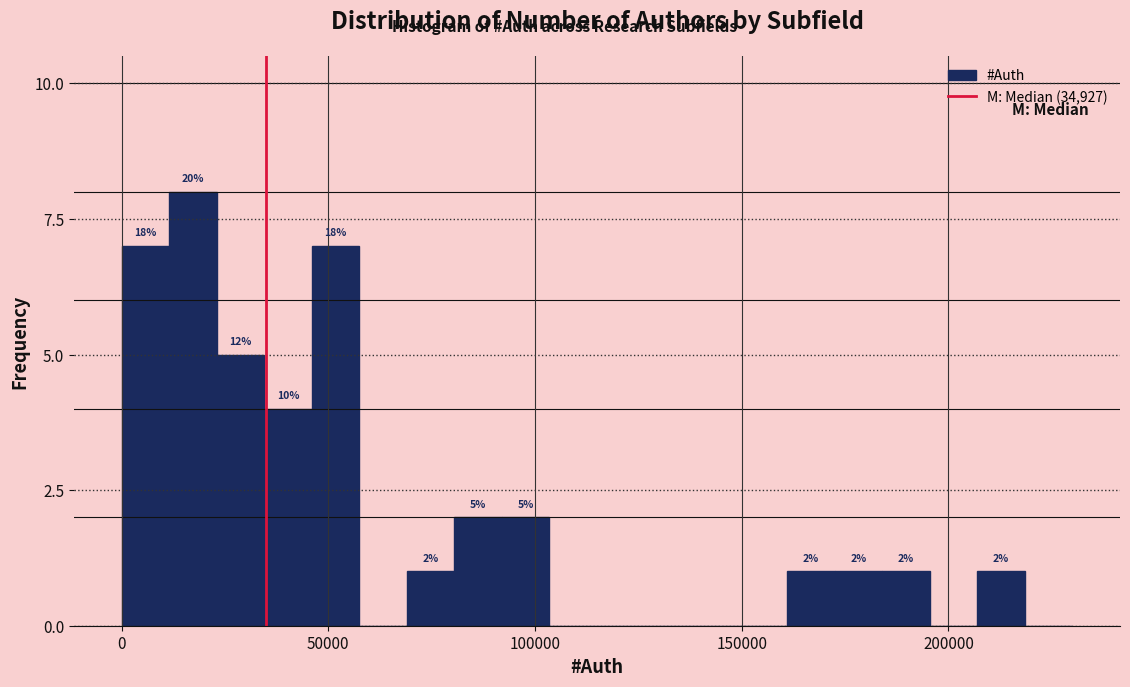

Read against the x-axis, roughly where is the centre of the tallest bar?

15000